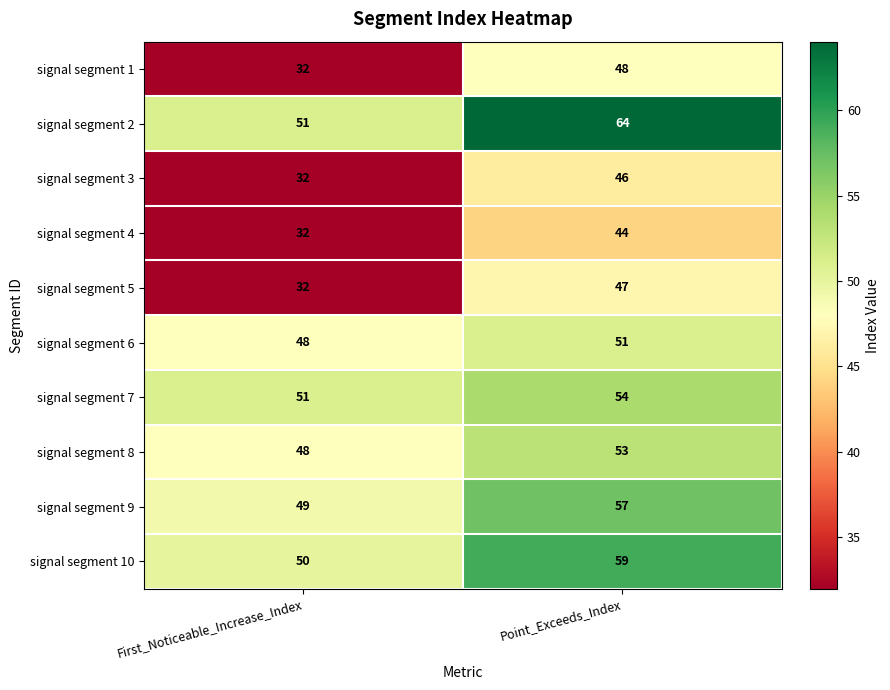

What is the maximum value shown in the chart?

64